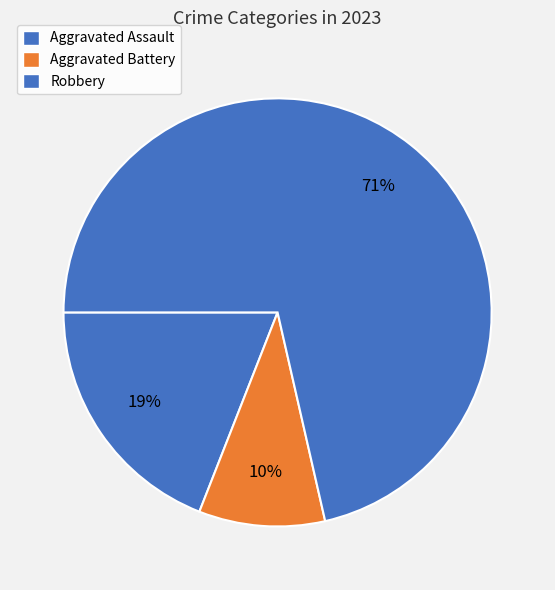

Between Robbery and Aggravated Assault, which is larger?

Robbery